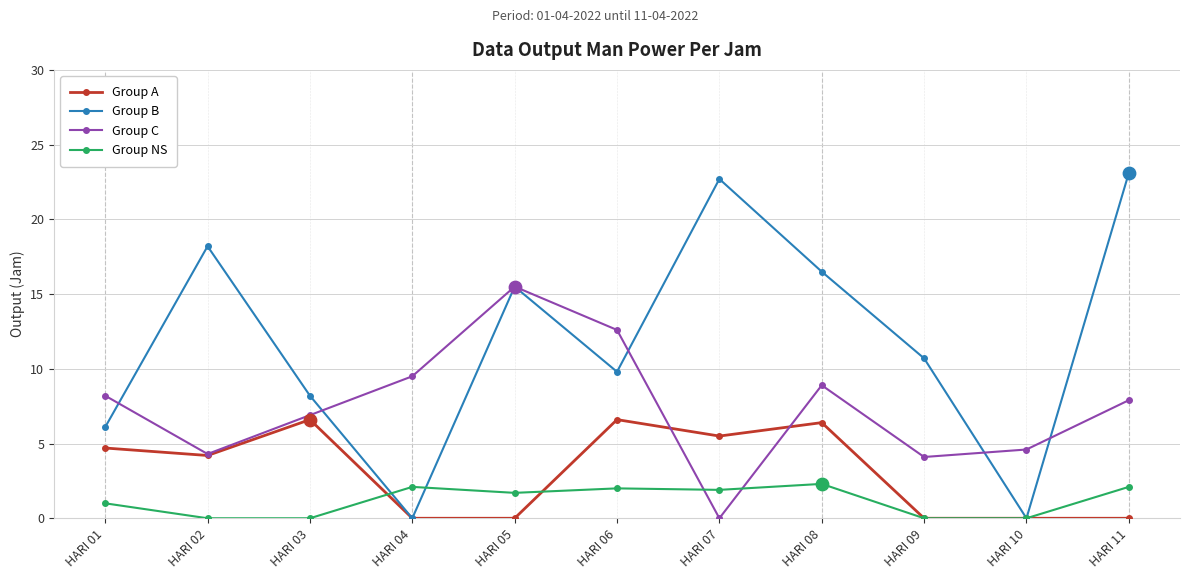

What is the total value across all series at HARI 08?

34.1